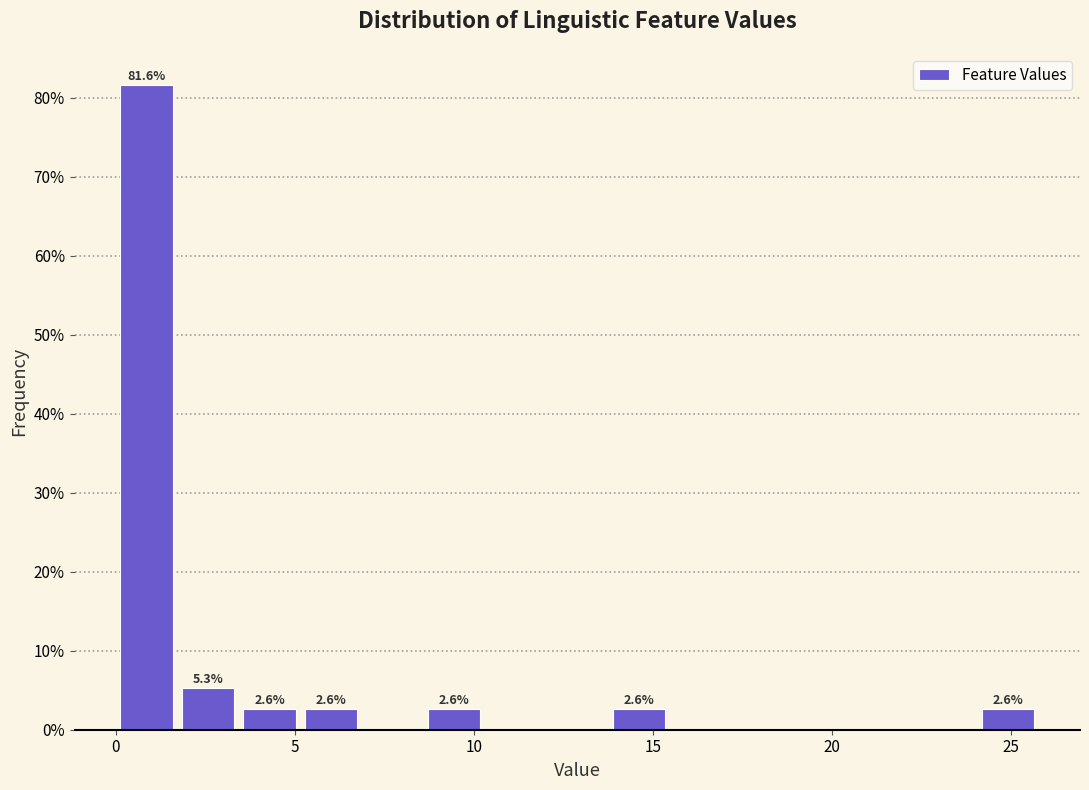

Around what value on the x-axis is the tallest bar? Give the approximate position of its centre, as read against the axis.

1.0